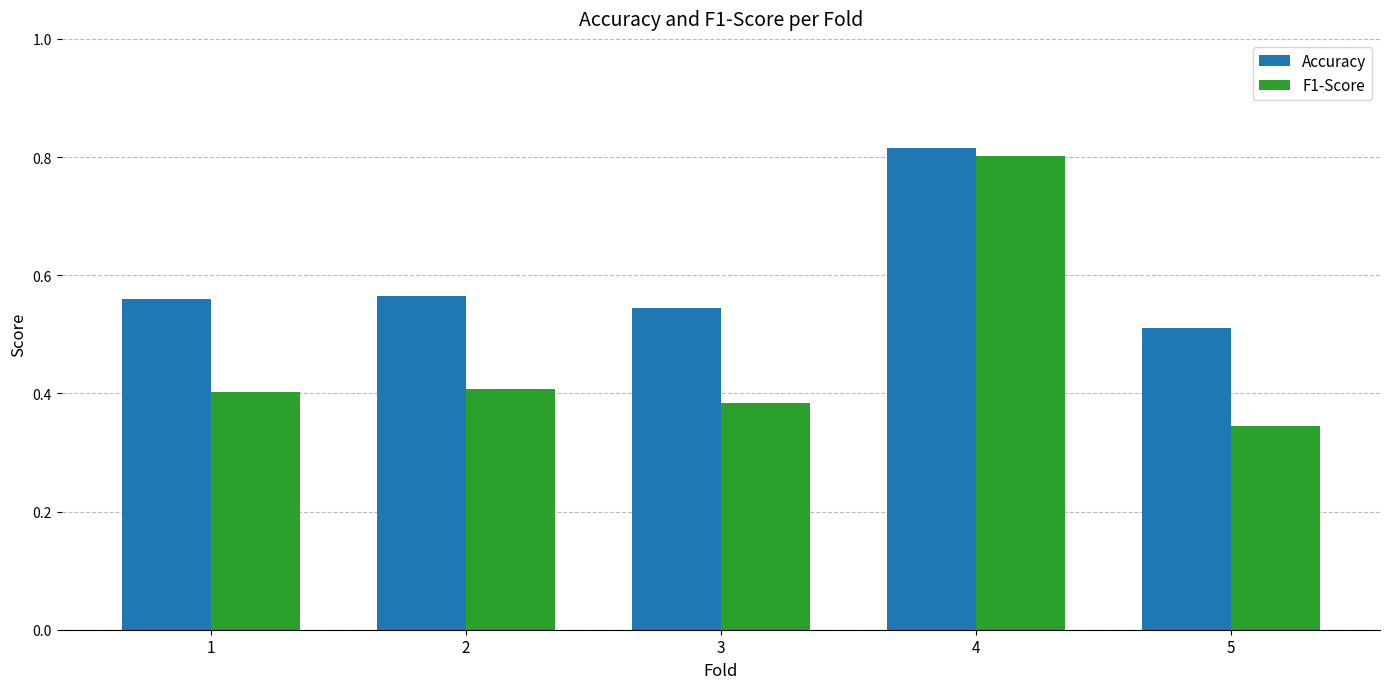

What is the sum of all Accuracy values?

3.0